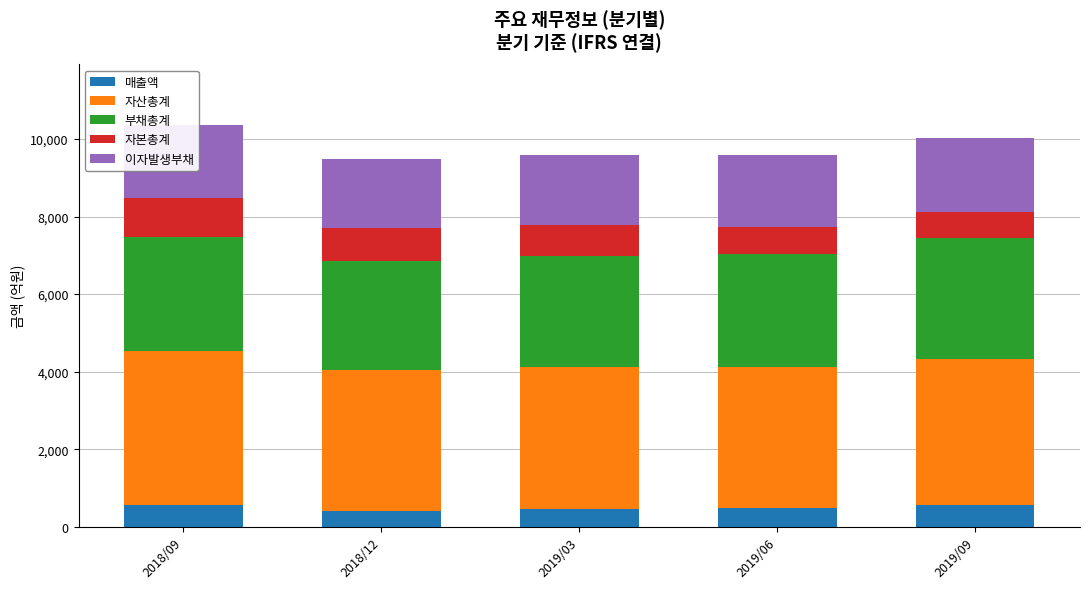

What is the lowest value of the 매출액 series?

398